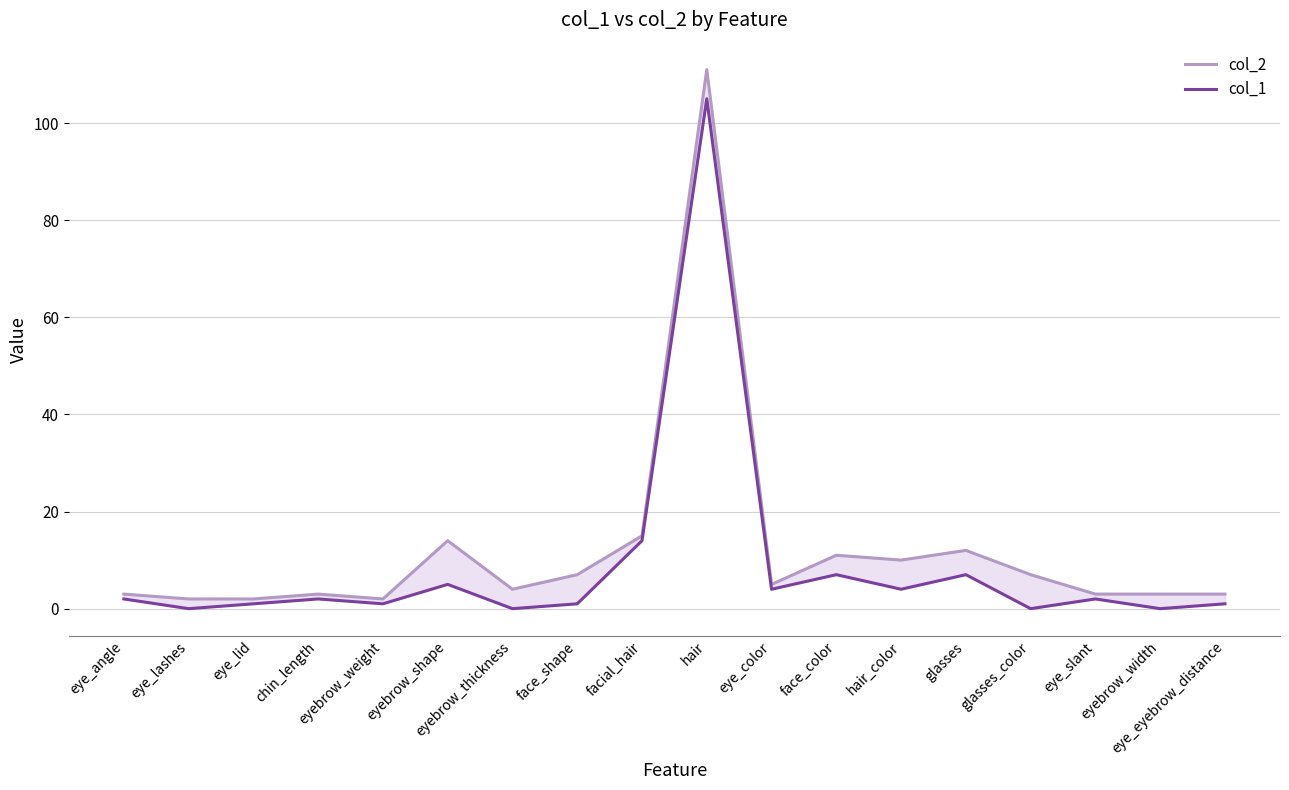

What is the label of the 2nd point from the left?

eye_lashes